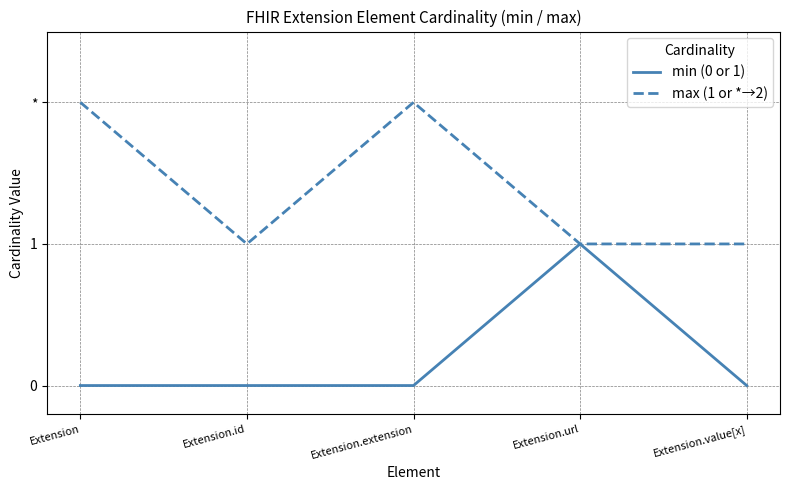

What are all the series names shown in the legend?

min (0 or 1), max (1 or *→2)